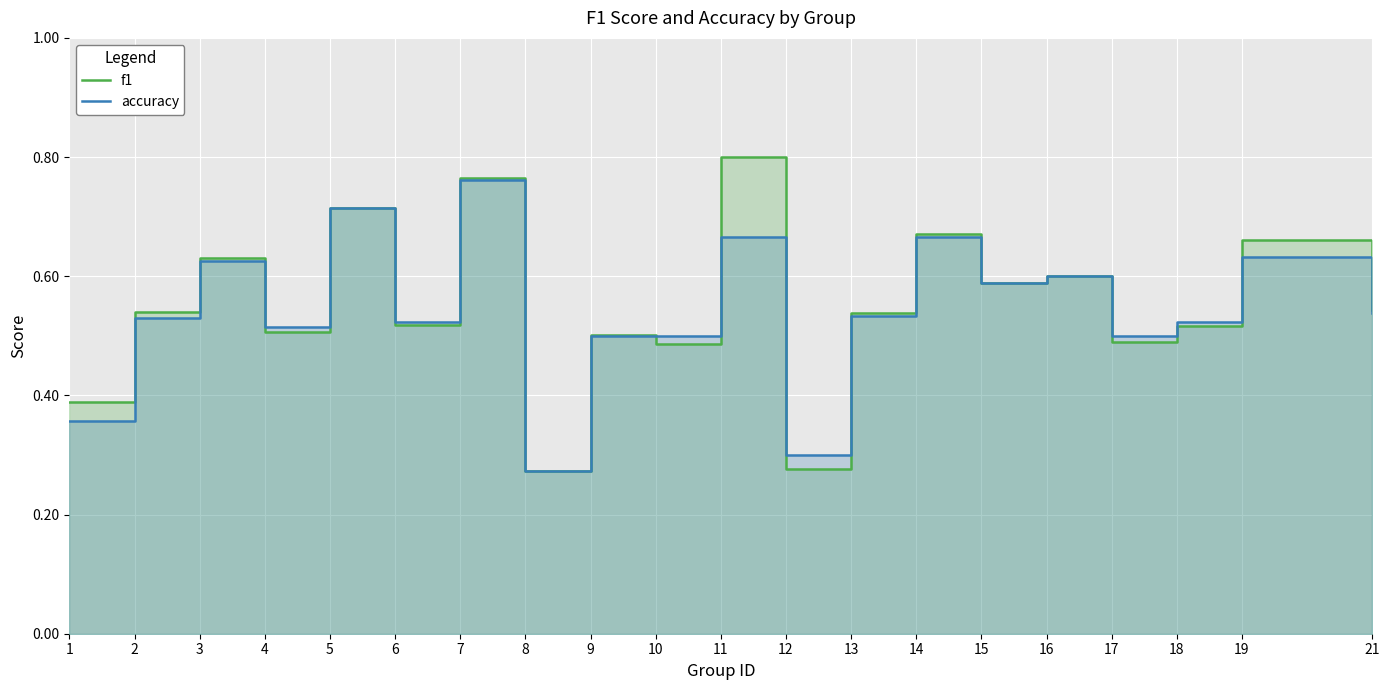

Reading left to right, extract all data points from this chart.

f1: 1=0.4	2=0.5	3=0.6	4=0.5	5=0.7	6=0.5	7=0.8	8=0.3	9=0.5	10=0.5	11=0.8	12=0.3	13=0.5	14=0.7	15=0.6	16=0.6	17=0.5	18=0.5	19=0.7	21=0.5
accuracy: 1=0.4	2=0.5	3=0.6	4=0.5	5=0.7	6=0.5	7=0.8	8=0.3	9=0.5	10=0.5	11=0.7	12=0.3	13=0.5	14=0.7	15=0.6	16=0.6	17=0.5	18=0.5	19=0.6	21=0.5